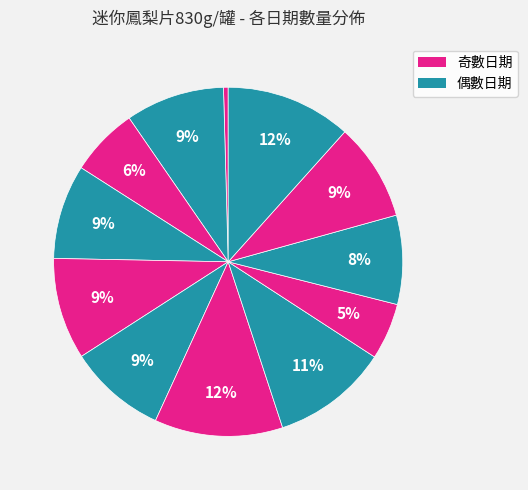

To the nearest percent, what is the average slice percentage?

8%